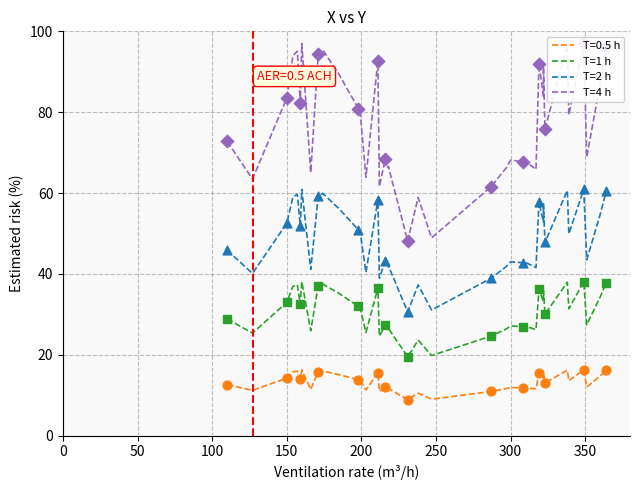

Is the value of T=2 h at 50 greater than the value of T=4 h at 10?

No